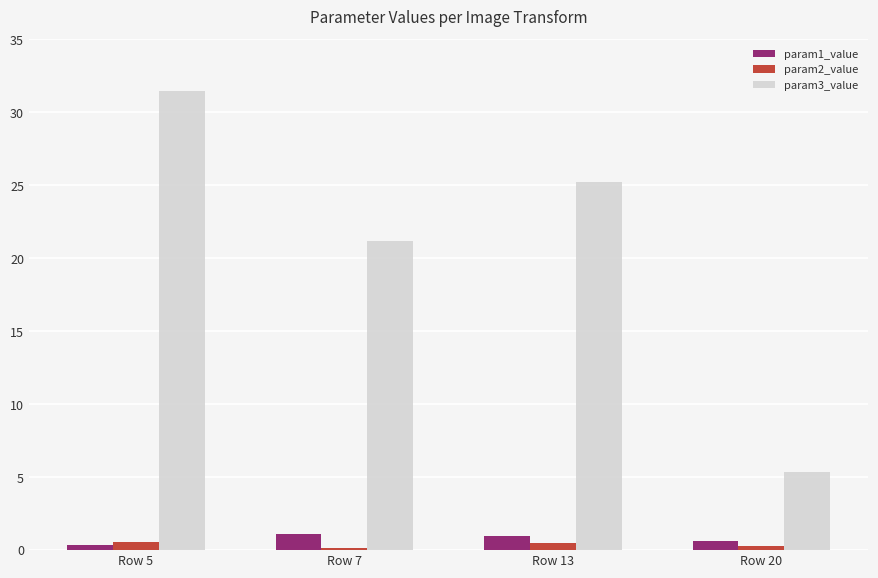

Is the value of param3_value at Row 7 greater than the value of param2_value at Row 7?

Yes